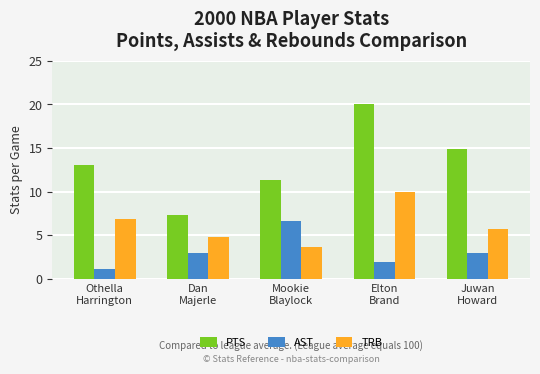

Reading left to right, transcribe all the data shown in this chart.

PTS: 13.1	7.3	11.3	20.1	14.9
AST: 1.2	3.0	6.7	1.9	3.0
TRB: 6.9	4.8	3.7	10.0	5.7